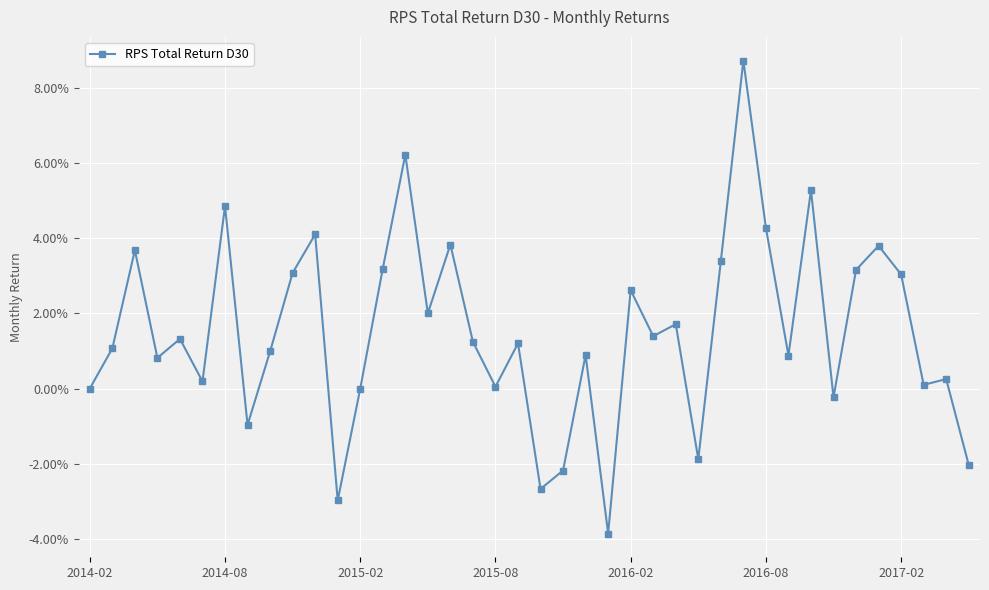

Is this an area chart (filled region under the line)?

No